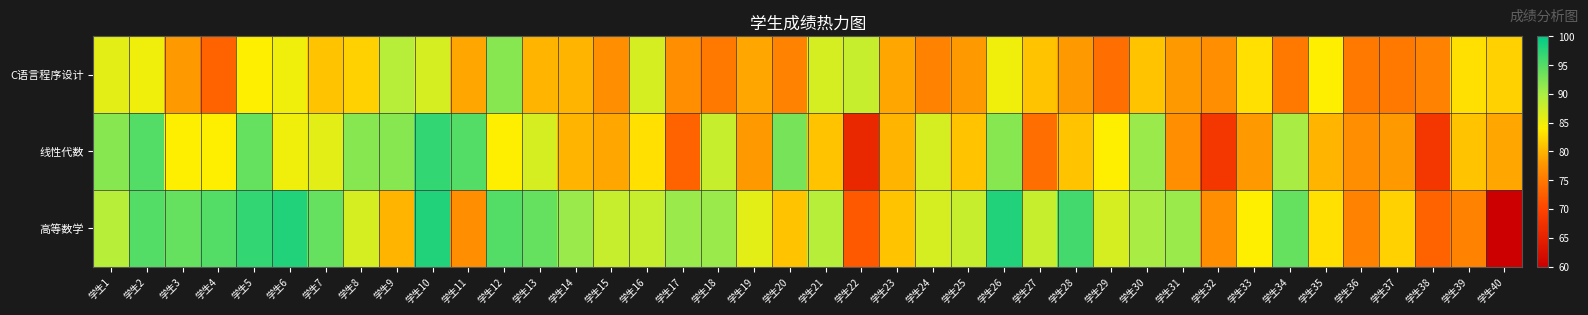

Rank the series at 学生13 from lowest to highest value.

C语言程序设计, 线性代数, 高等数学